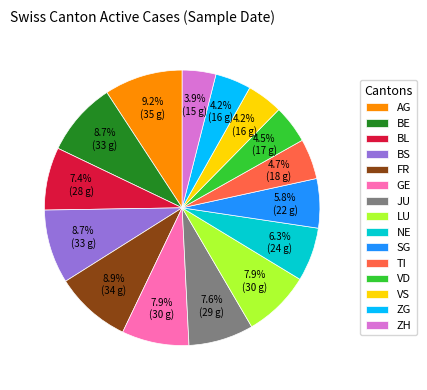

Does BL represent more than half of the total?

No